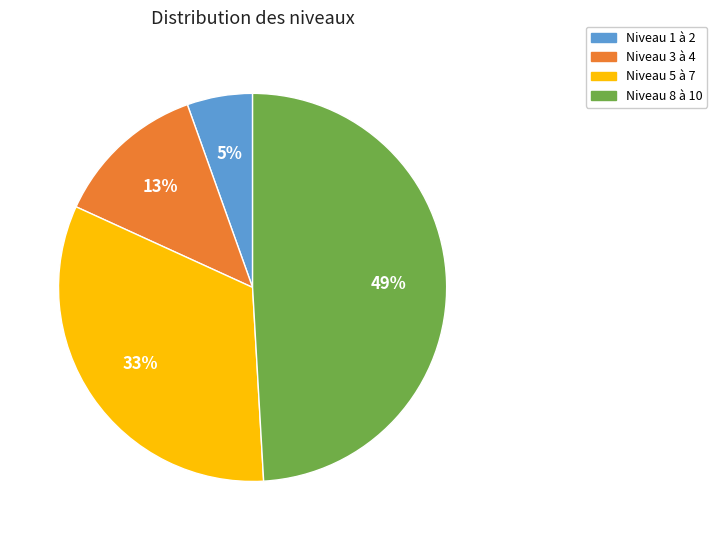

How many slices are in this pie chart?

4